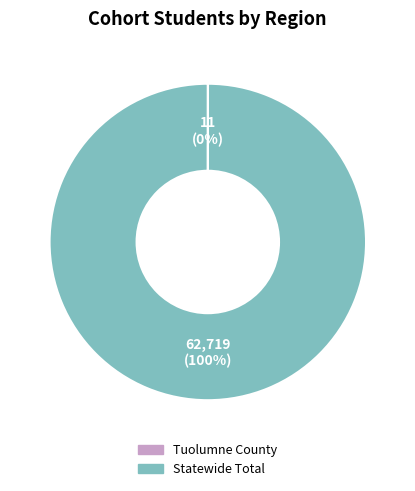

What is the largest slice in the pie chart?

Statewide Total